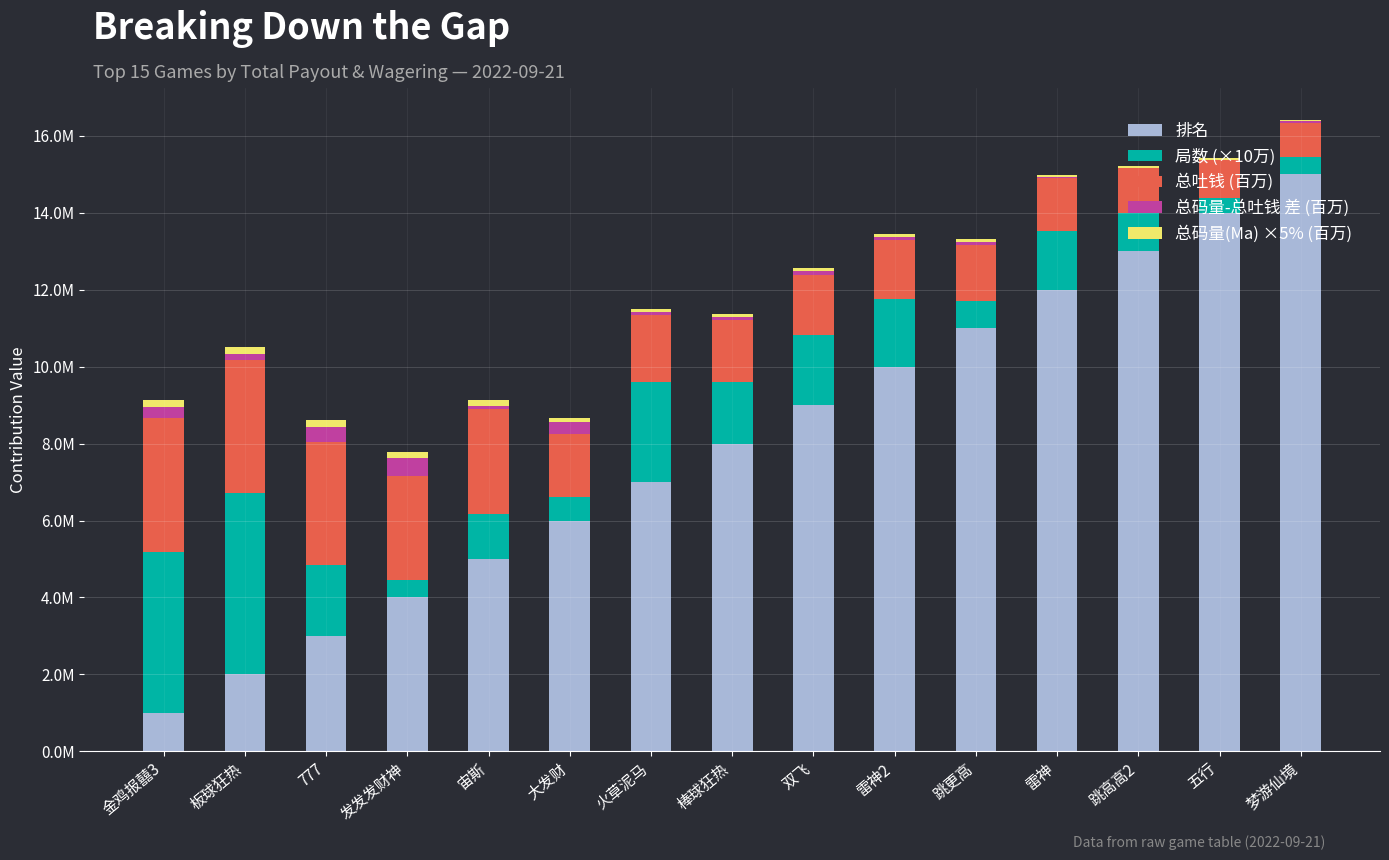

How many 总码量(Ma) ×5% (百万) values are between 0 and 1?

15